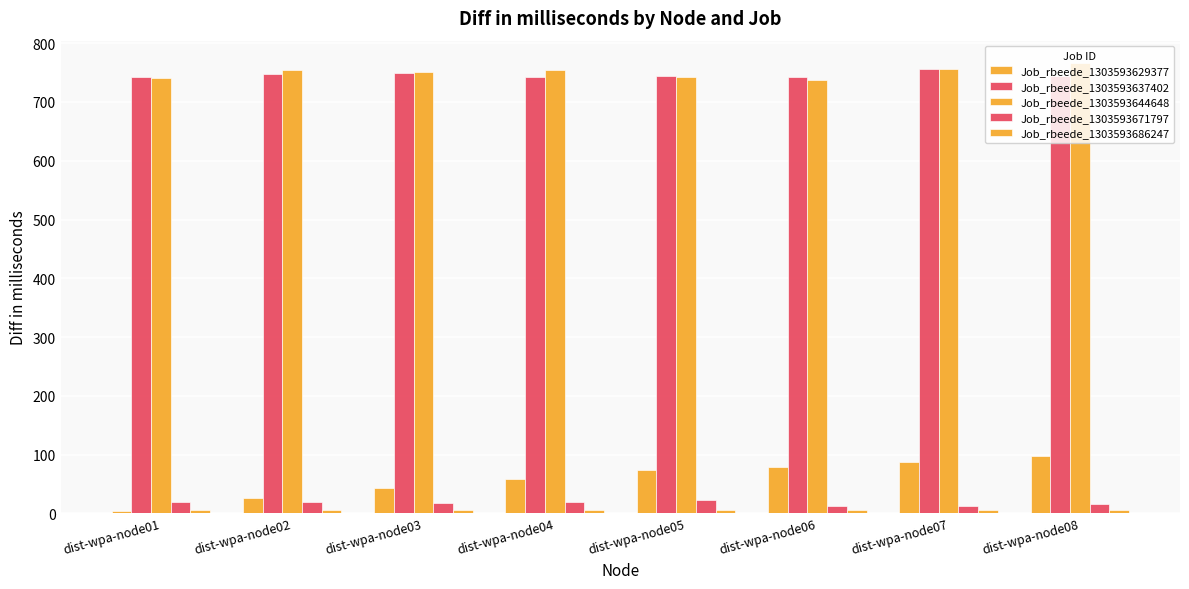

Is the value of Job_rbeede_1303593637402 at dist-wpa-node02 greater than the value of Job_rbeede_1303593686247 at dist-wpa-node08?

Yes